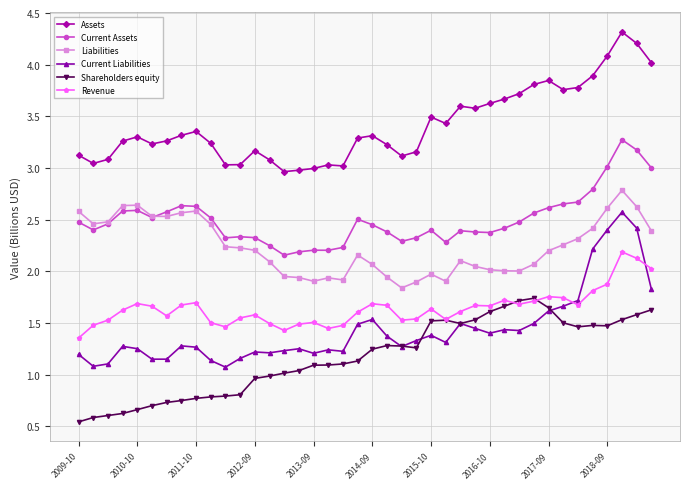

What is the maximum value for Current Assets?

3.3